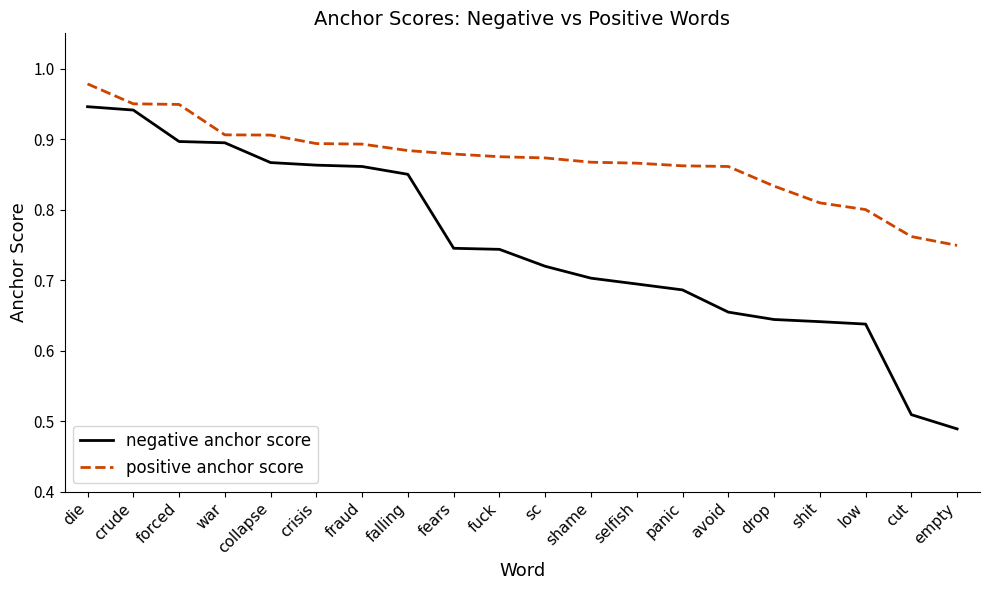

Count the negative anchor score values in the range 0 to 1.

20